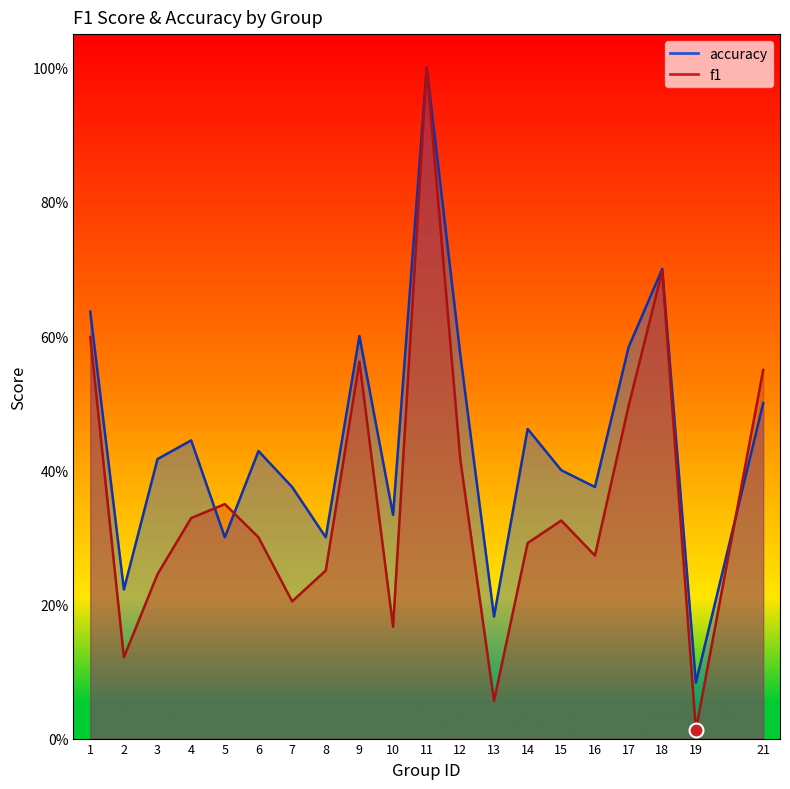

What is the sum of the accuracy values at 16 and 3?

0.8